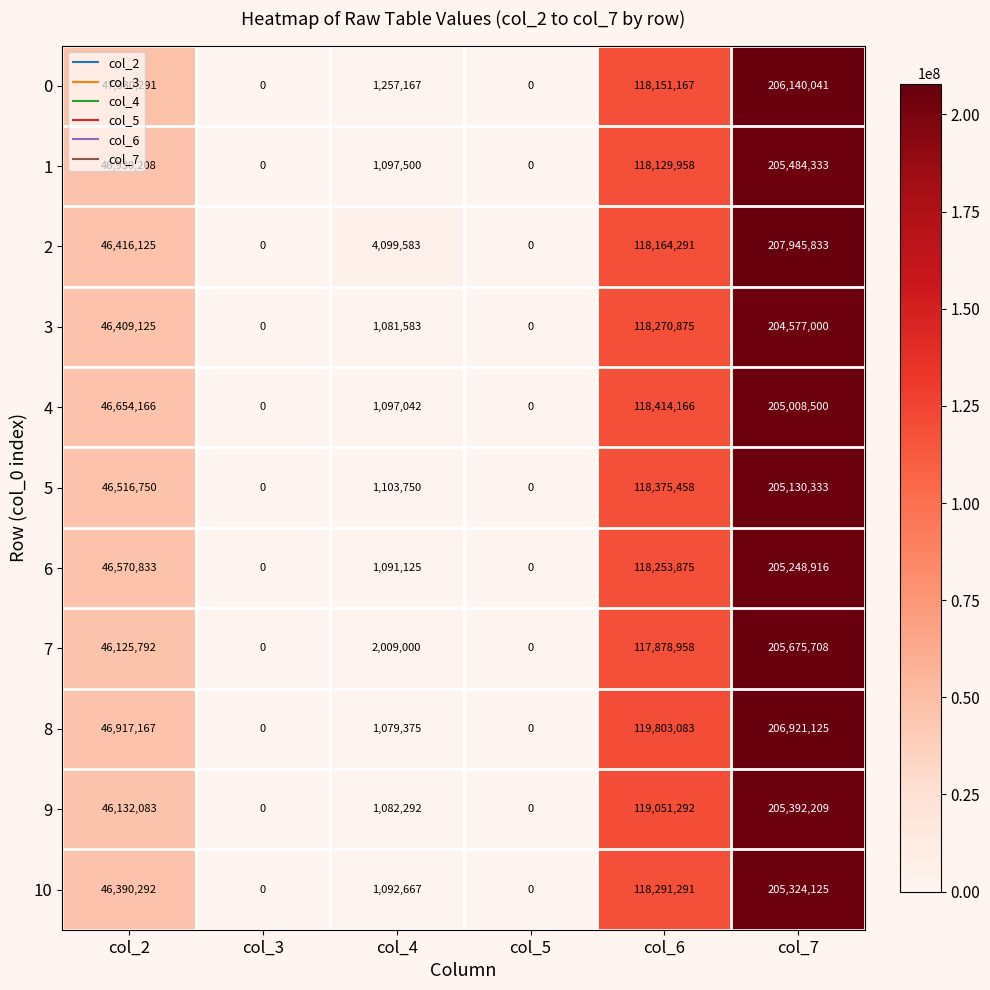

Read the 1 value at col_2, to the nearest 10.

46930210